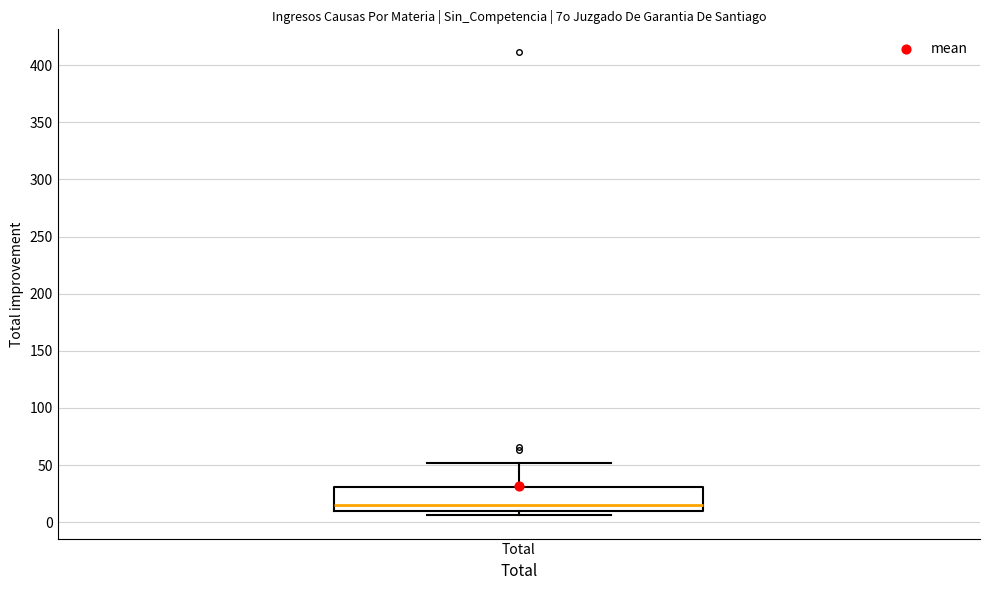

Where is the lower edge of the box for Total on the y-axis? The values are not printed on the chart, so give them approximately, as read against the axis.

10